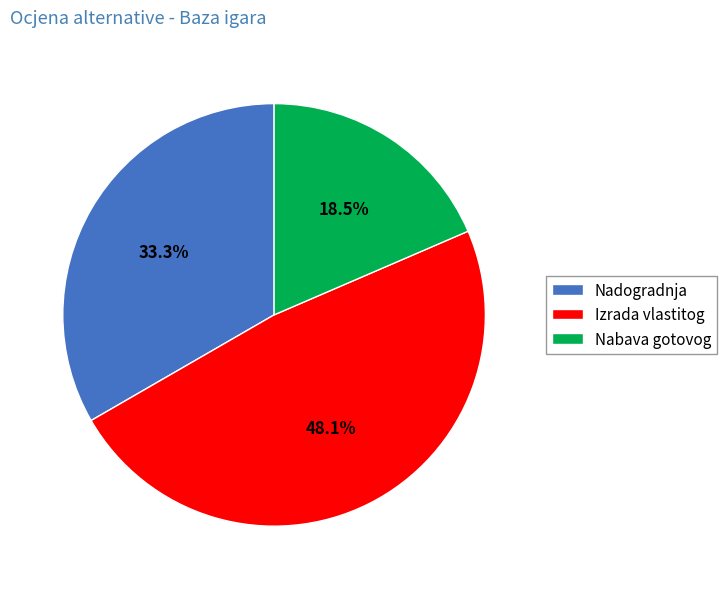

True or false: Nadogradnja accounts for 20% of the total.

False